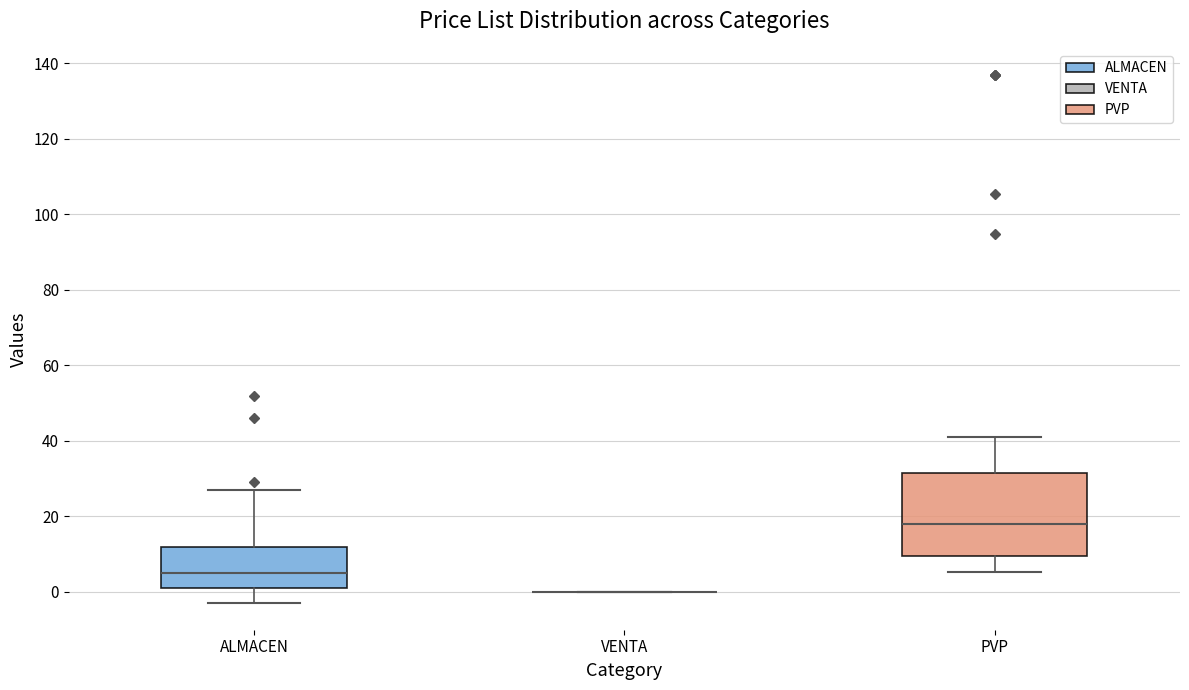

Reading left to right, read every box against the y-axis: the position of its median line, the range the box covers, and the ends of its whiskers. The values are not printed on the chart, so give them approximately, as read against the axis.

ALMACEN: median 6, box 2 to 12, whiskers -2 to 28
VENTA: box collapsed to a line at 0, whiskers 0 to 0
PVP: median 18, box 10 to 32, whiskers 6 to 42